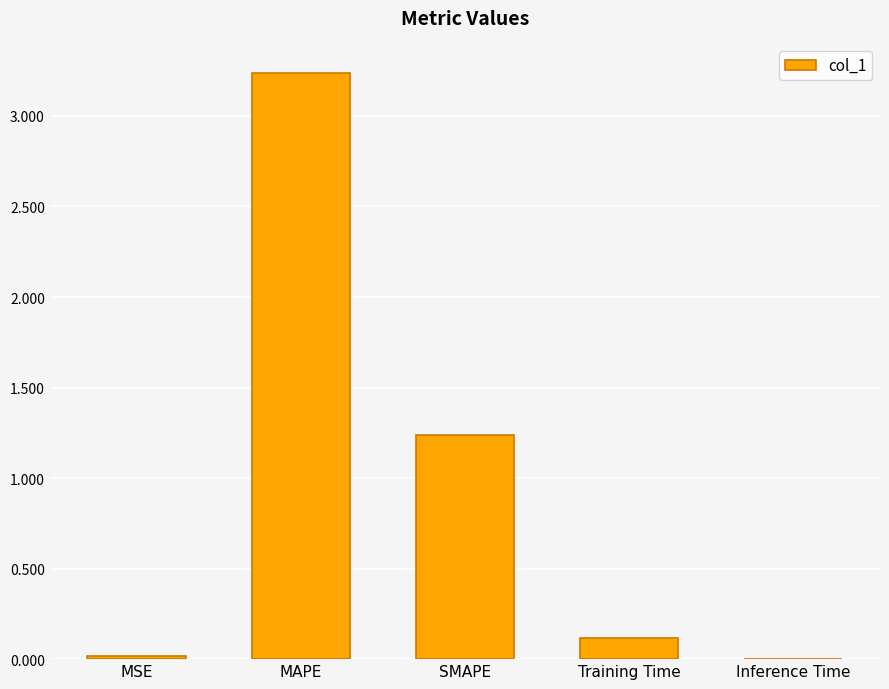

Is it true that the value at Inference Time is 0.0?

True